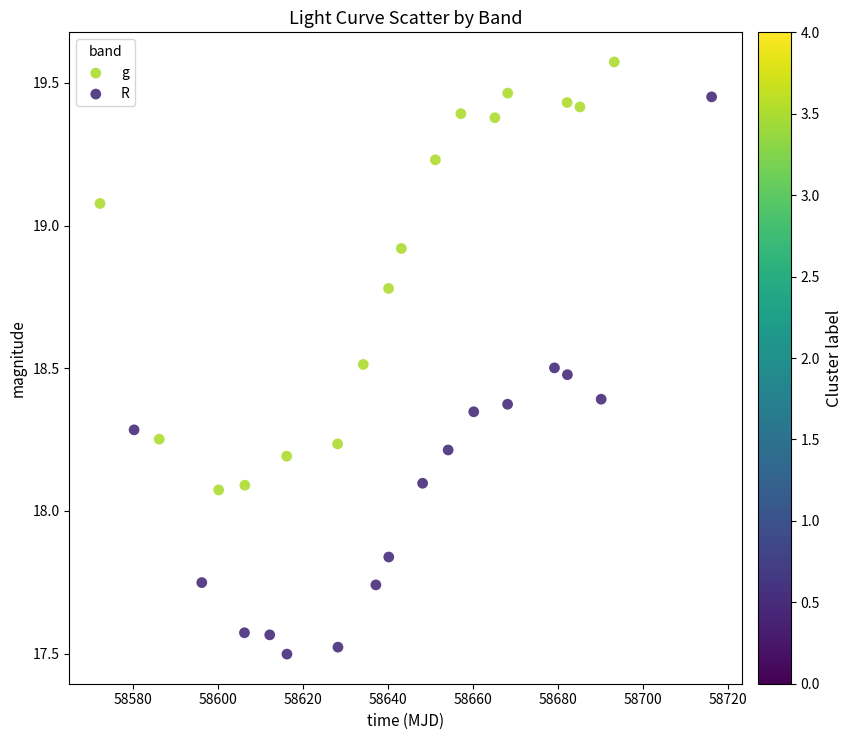

Which series reaches the maximum Y coordinate?

g